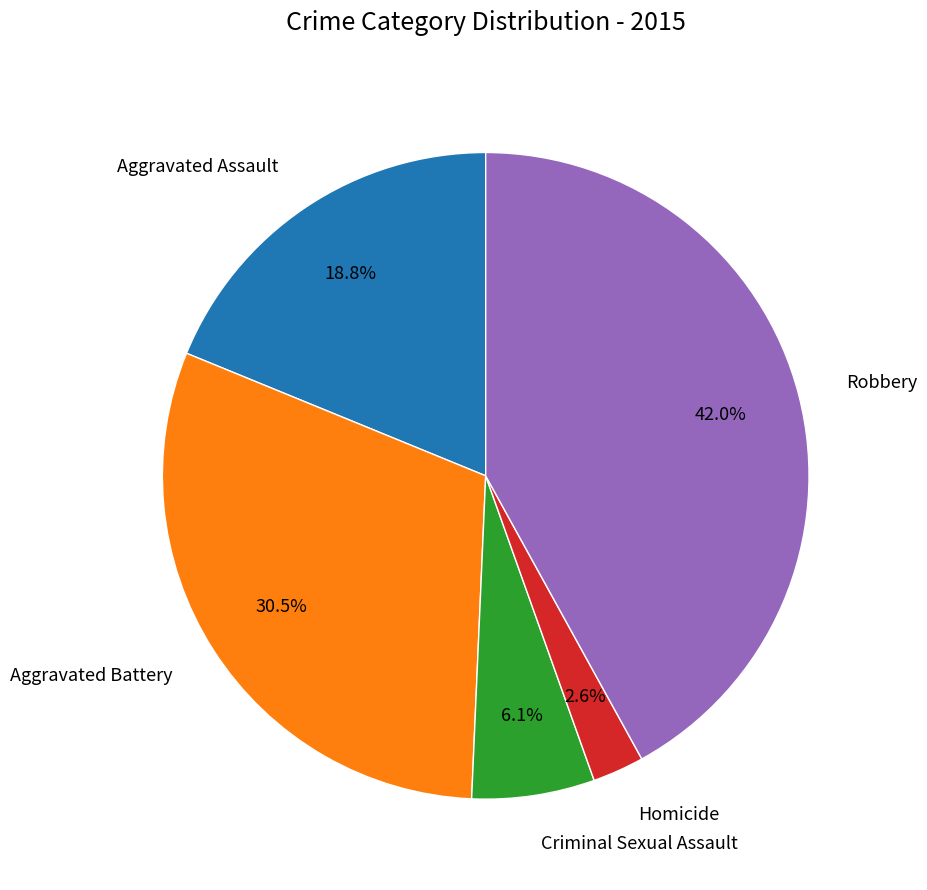

What is the largest slice in the pie chart?

Robbery